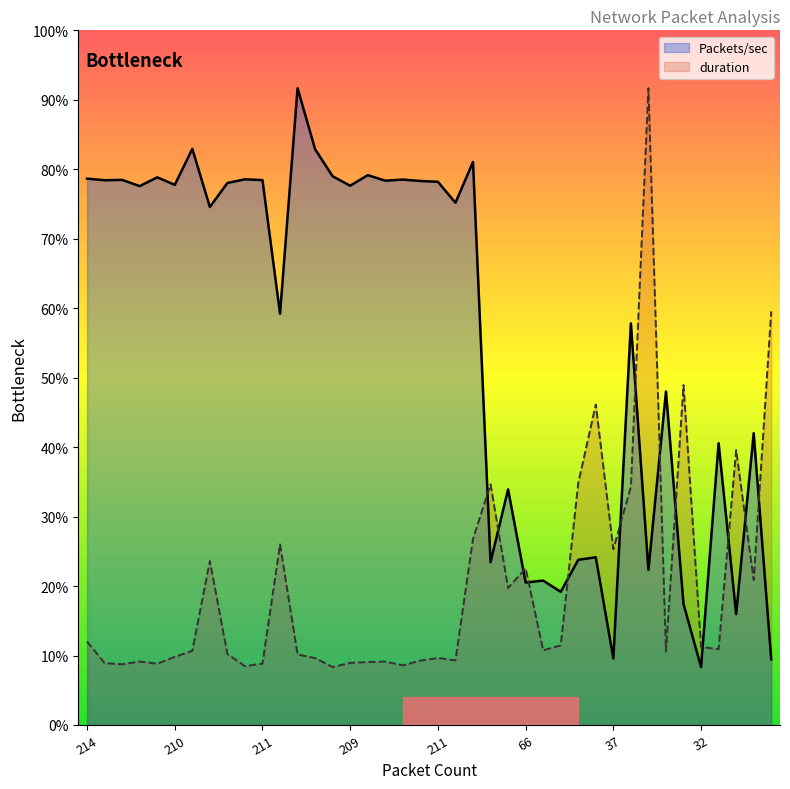

What are all the series names shown in the legend?

Packets/sec, duration